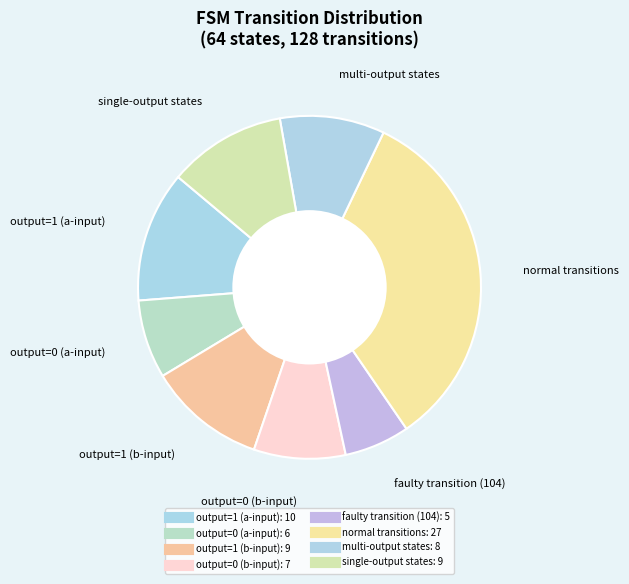

How many slices are in this pie chart?

8